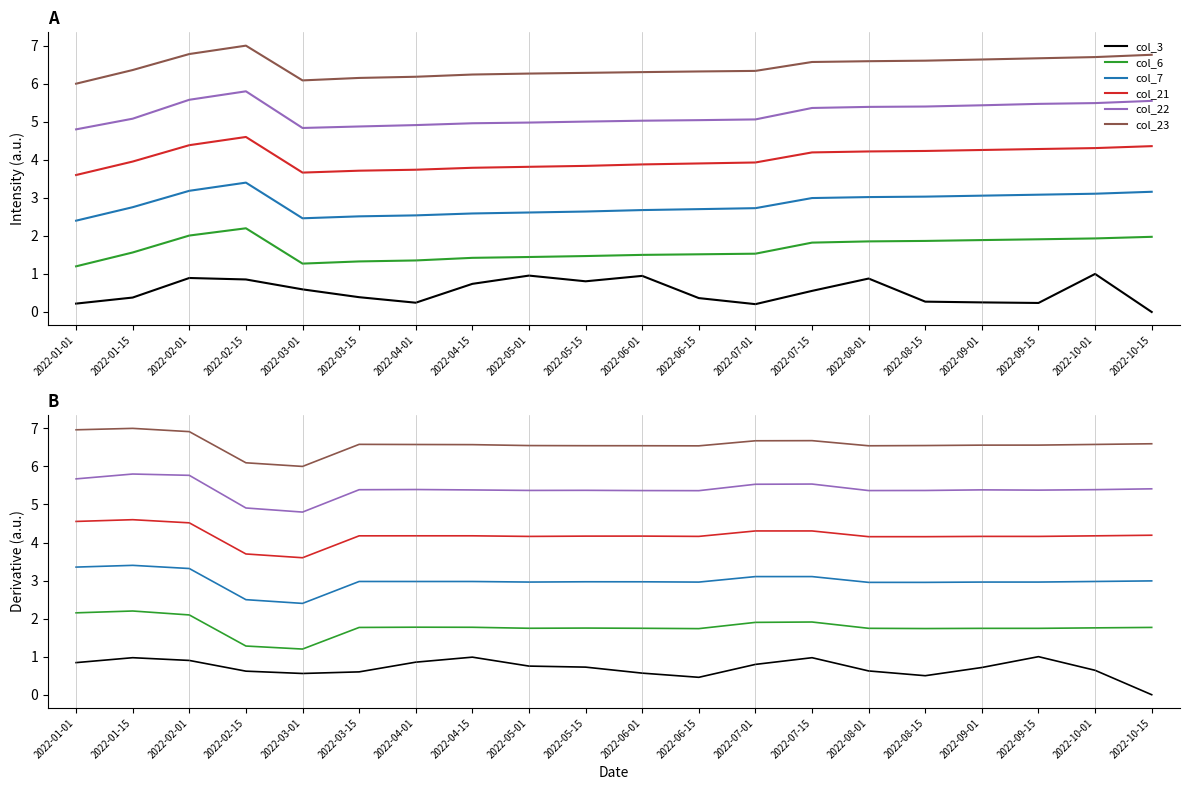

List the labels in order of col_22 value, smallest first.

2022-03-01, 2022-02-15, 2022-06-15, 2022-06-01, 2022-08-01, 2022-08-15, 2022-05-01, 2022-05-15, 2022-09-15, 2022-04-15, 2022-09-01, 2022-03-15, 2022-10-01, 2022-04-01, 2022-10-15, 2022-07-01, 2022-07-15, 2022-01-01, 2022-02-01, 2022-01-15